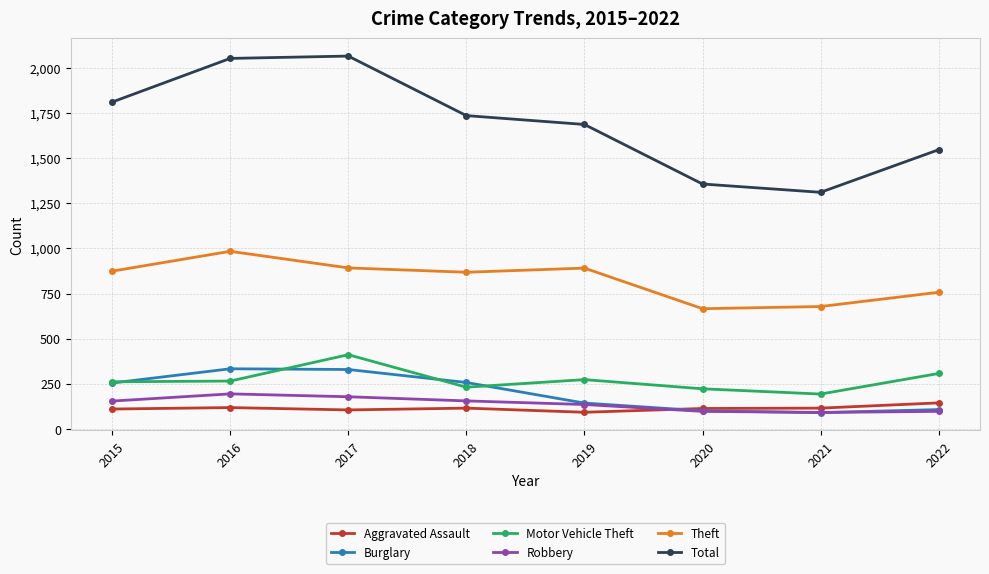

What is the value of the Burglary point at the 8th from the left?

107